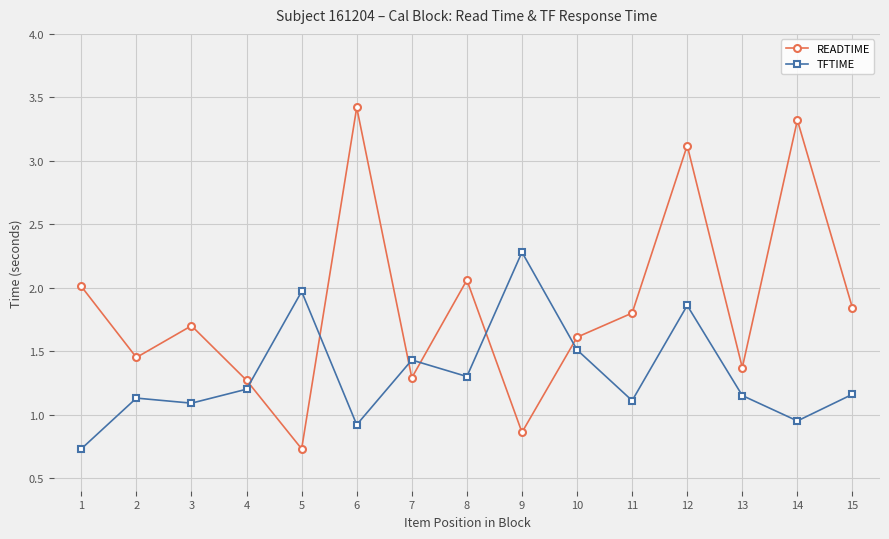

At how many categories does at least one series exceed 3?

3